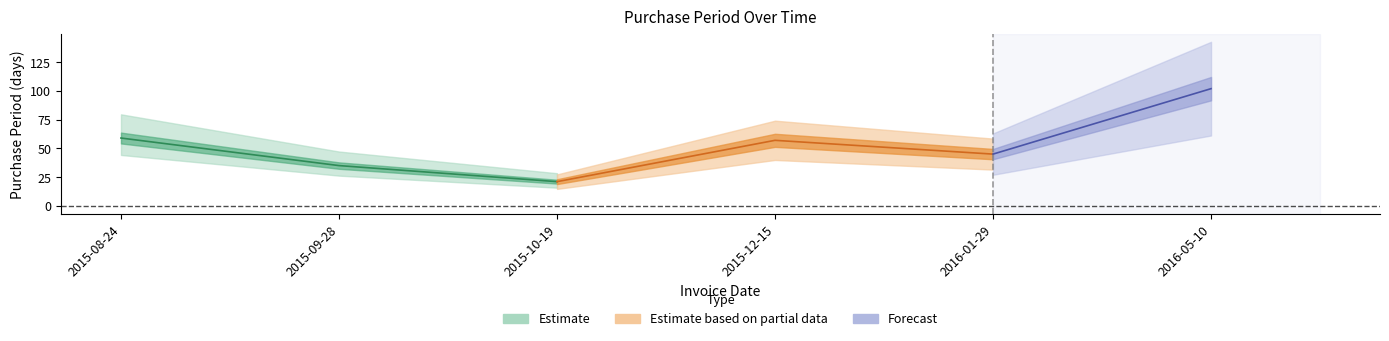

True or false: the data has more than 0 interior local peaks.

True